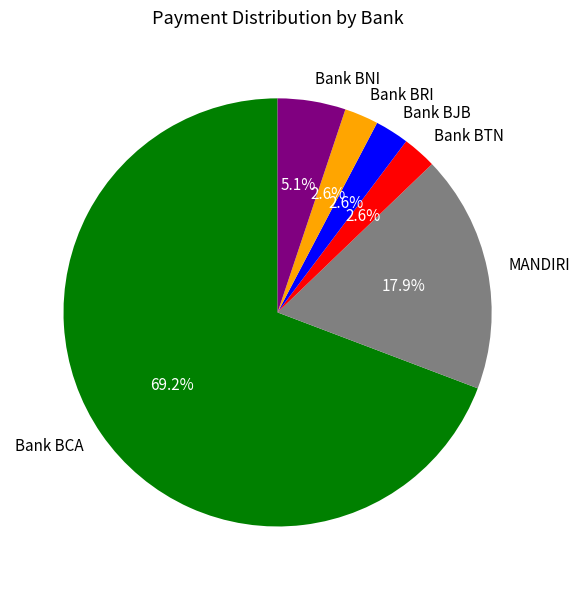

What is the largest slice in the pie chart?

Bank BCA